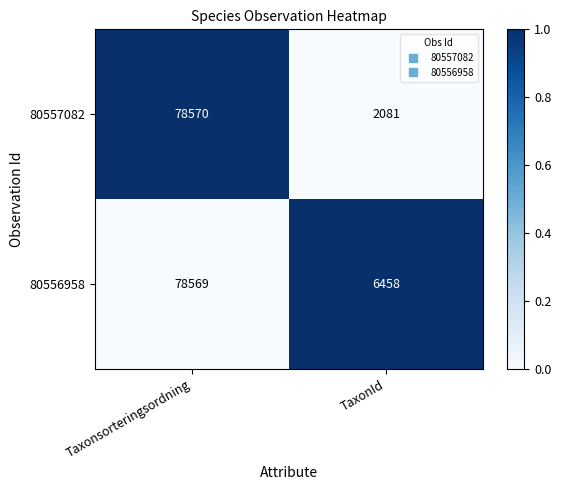

Is it true that 80557082 equals 3369 at TaxonId?

False